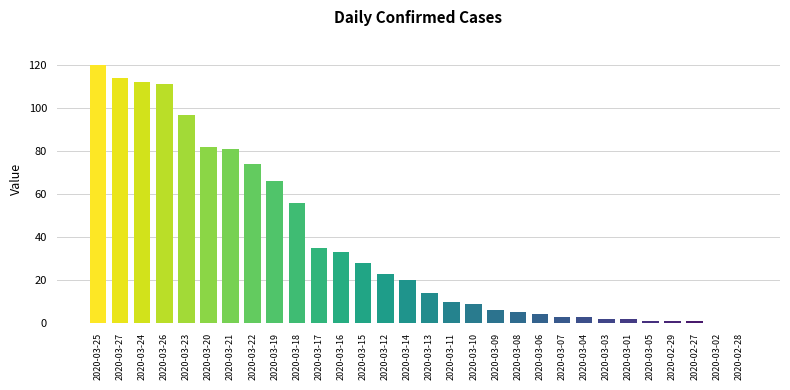

How many distinct data groups are displayed?

1